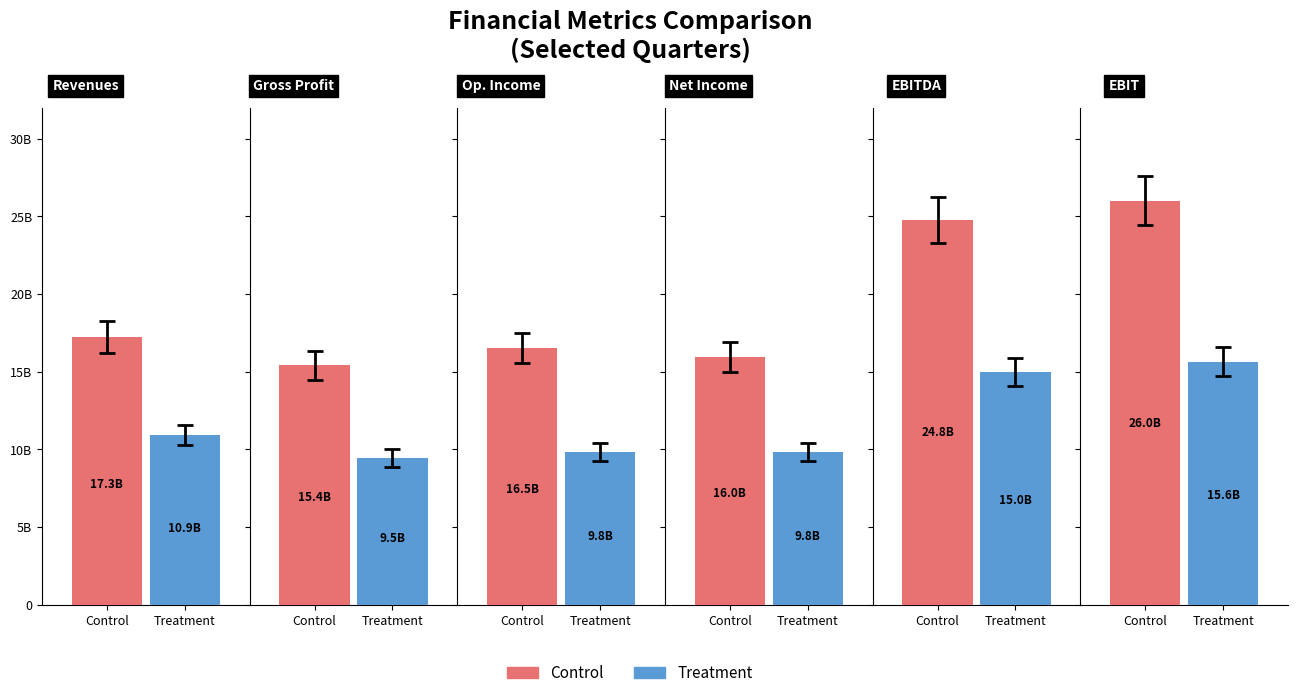

Which has a higher value, 3 or 4?

4